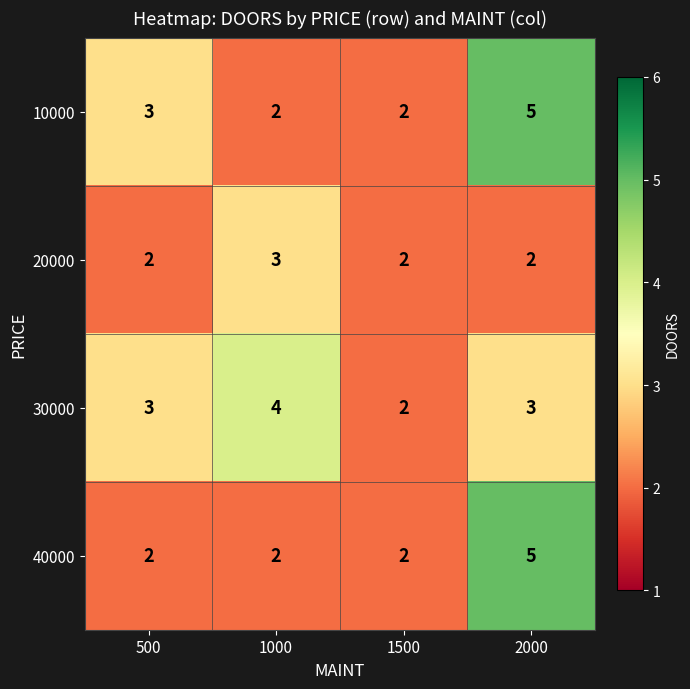

At which category is the sum across all series the highest?

2000